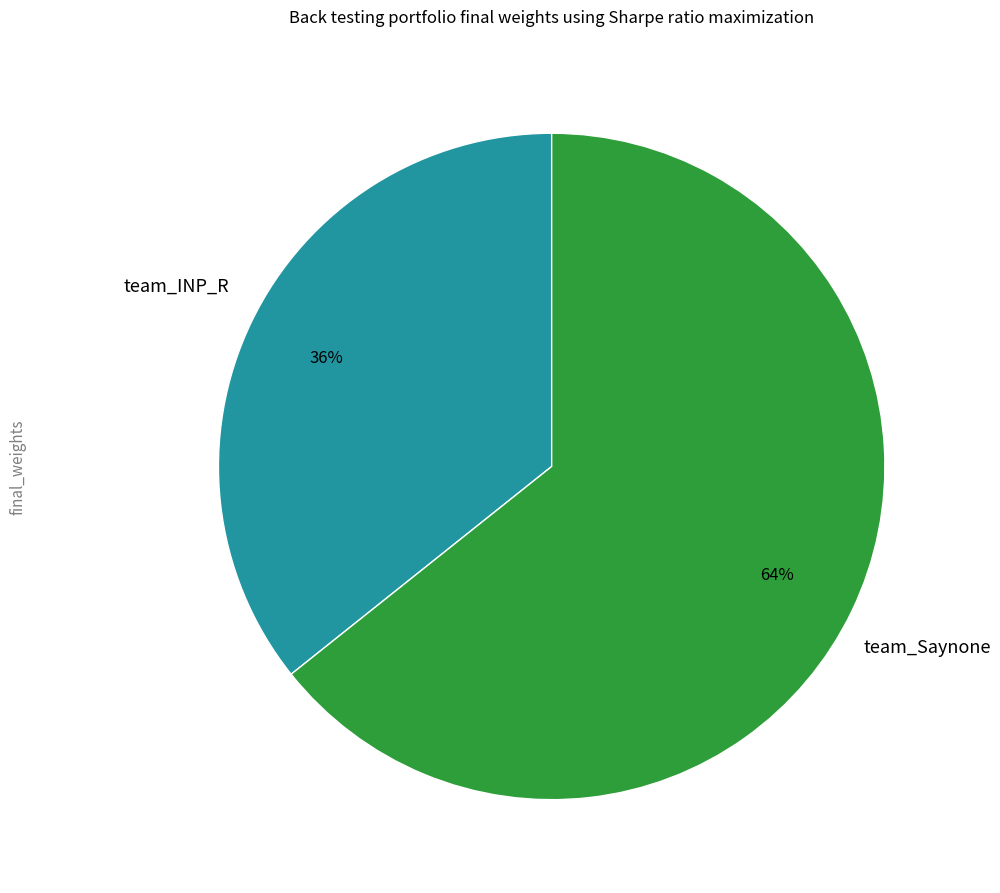

Is there a majority slice in this chart?

Yes